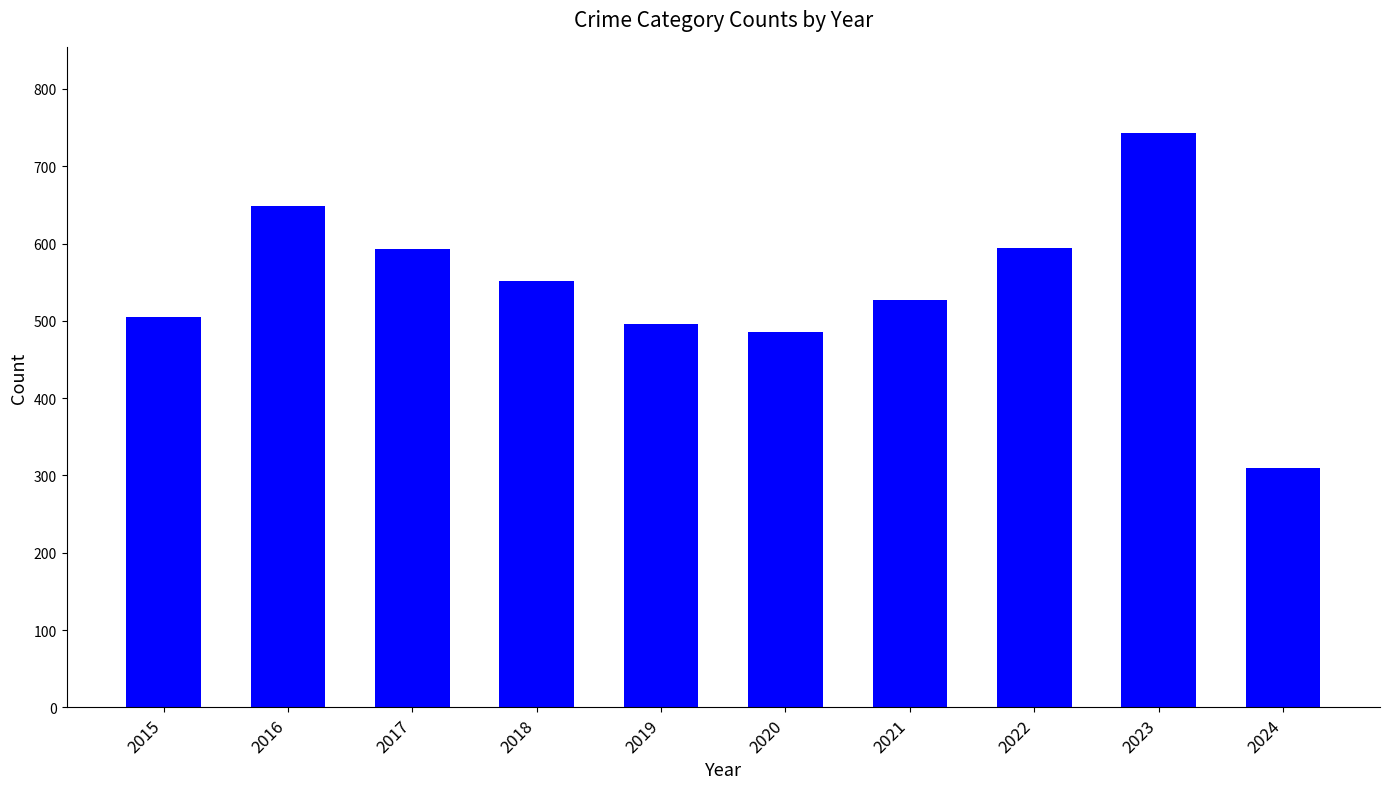

What is the maximum value shown in the chart?

743